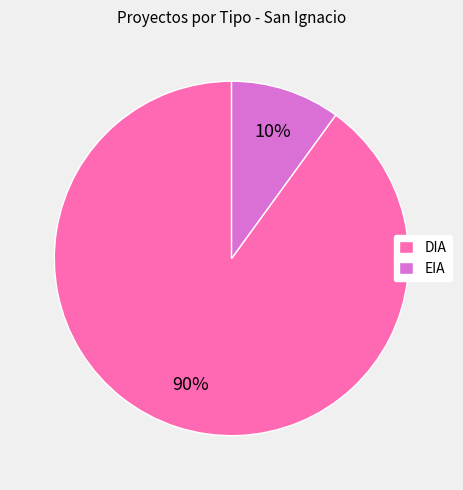

Combined, do EIA and DIA account for over 50%?

Yes